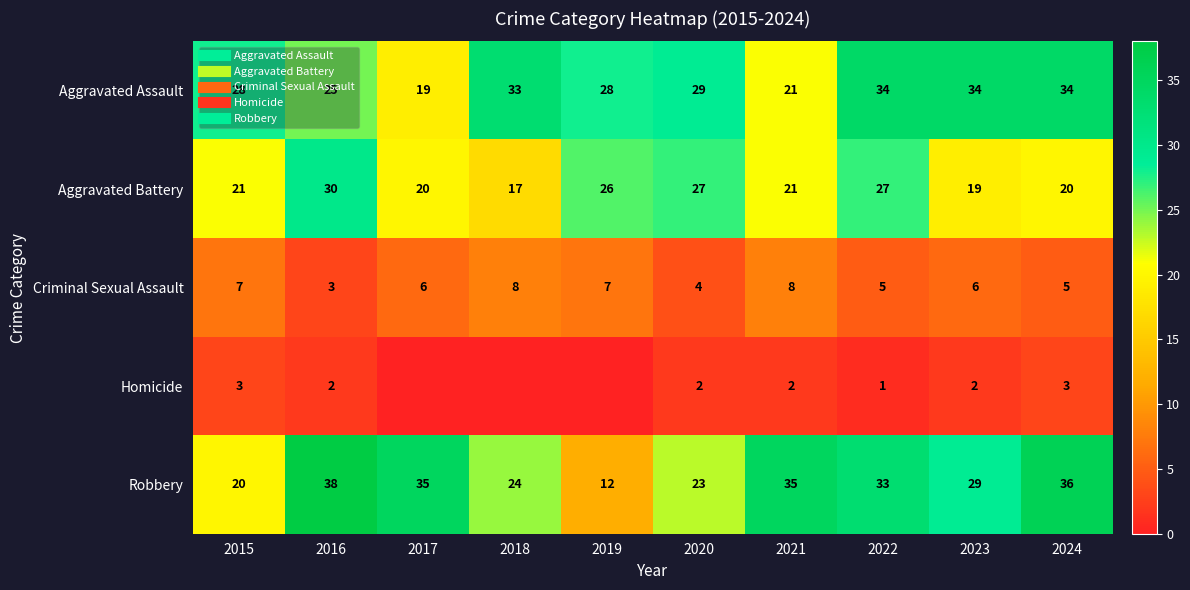

What is the greatest value displayed?

38